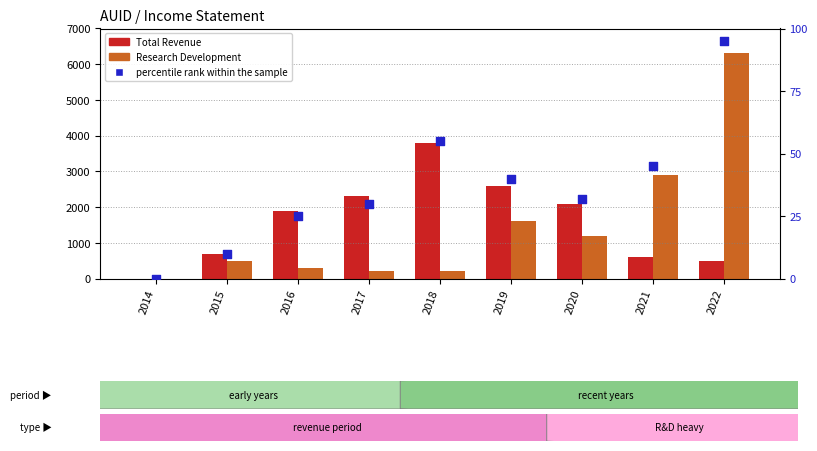

Which series has the largest total across all categories?

Total Revenue